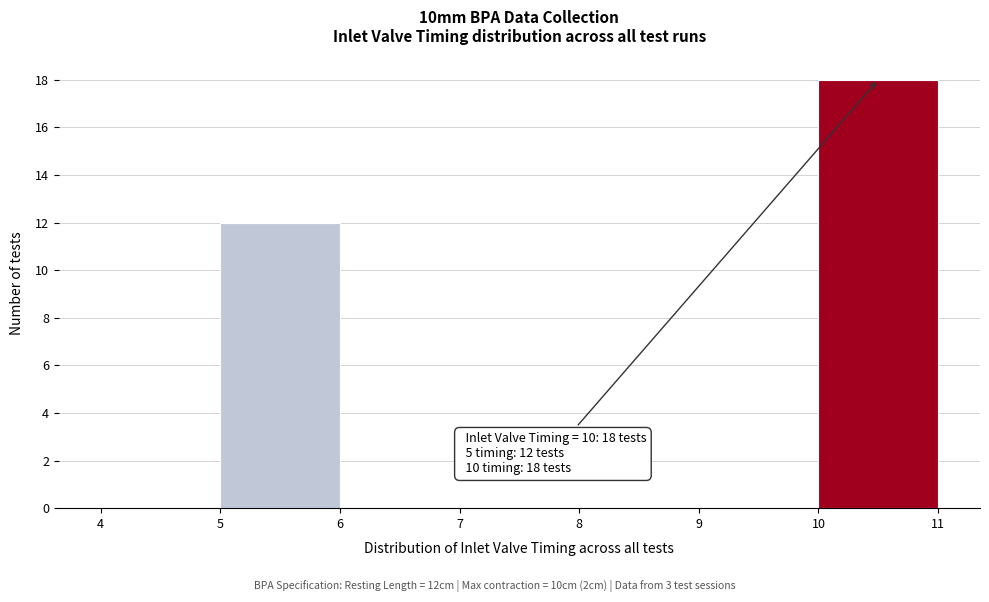

Which range on the x-axis has the tallest bar?

10 to 11